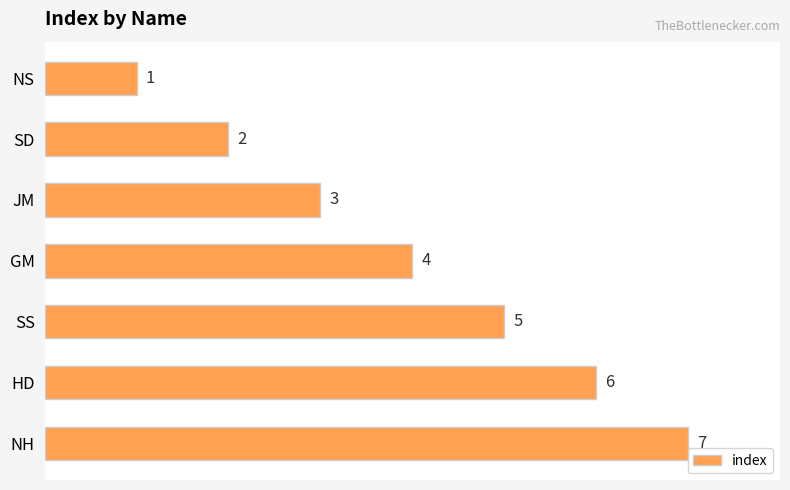

List the labels in order of value, largest first.

NH, HD, SS, GM, JM, SD, NS